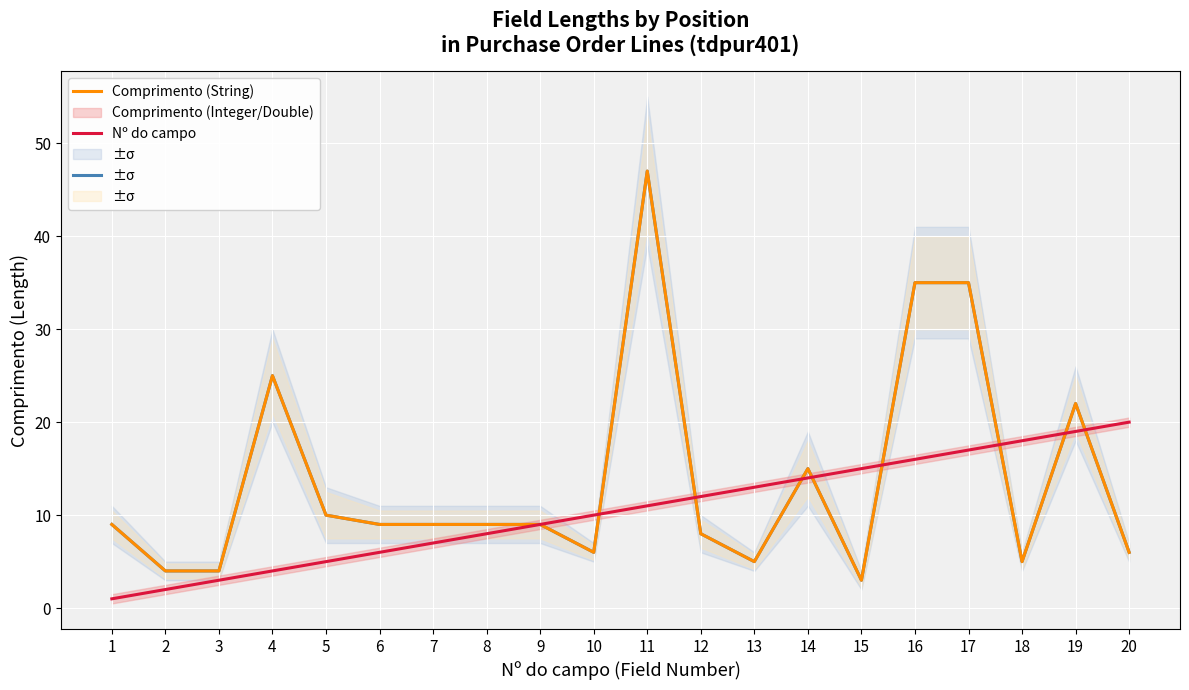

What is the difference between the second highest and second lowest values in the Comprimento (Integer/Double) series?

31